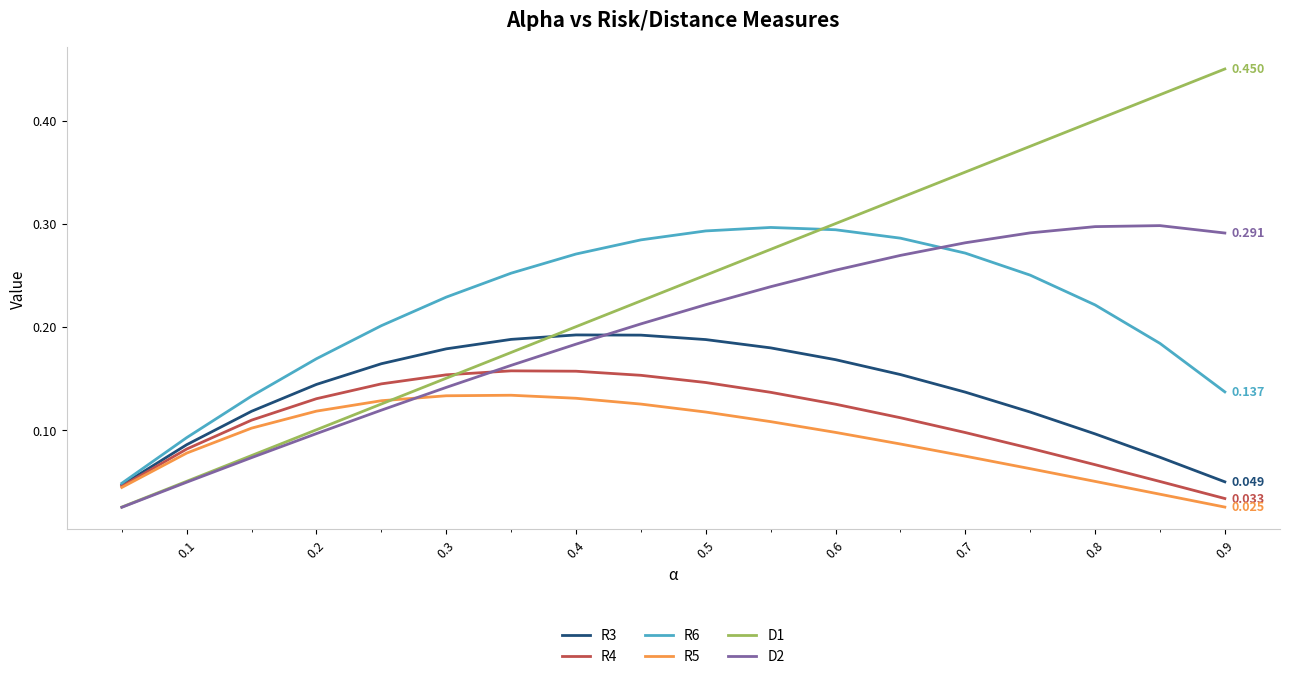

True or false: D1 and R3 intersect in this chart.

True